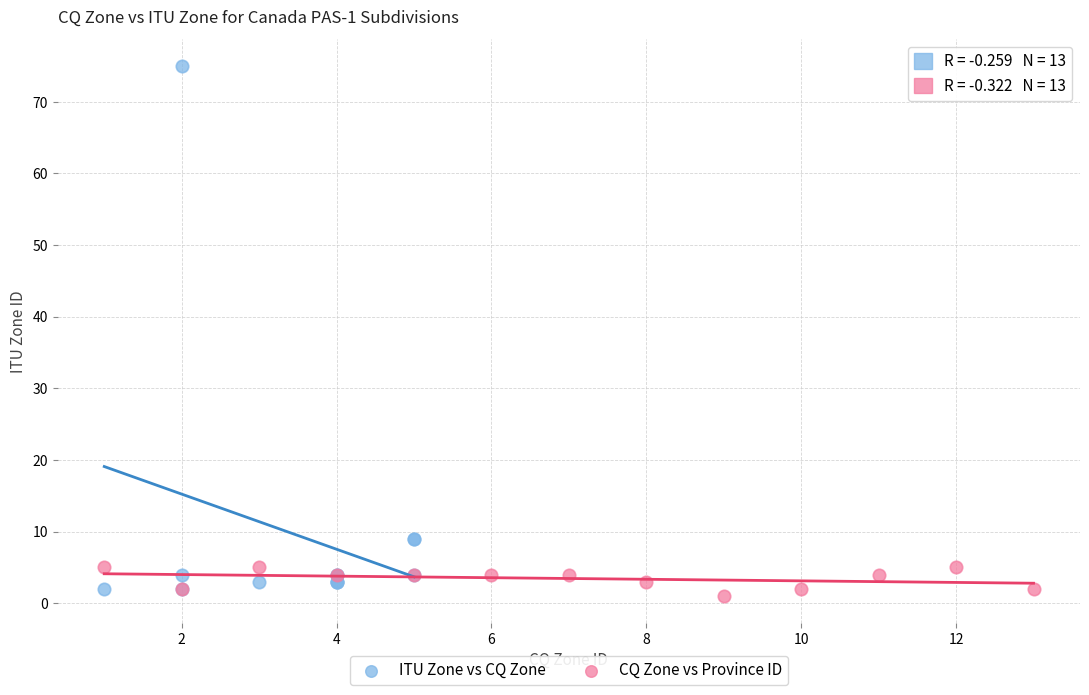

Which series reaches the maximum Y coordinate?

ITU Zone vs CQ Zone